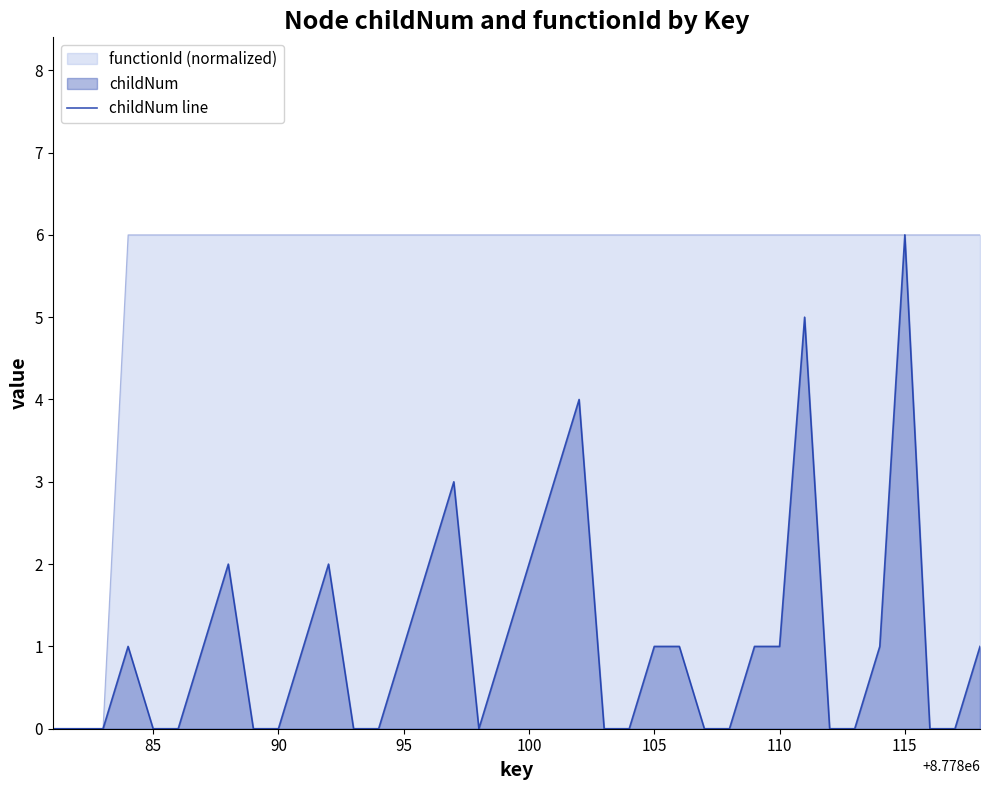

Does the chart display data point markers on the line(s)?

No